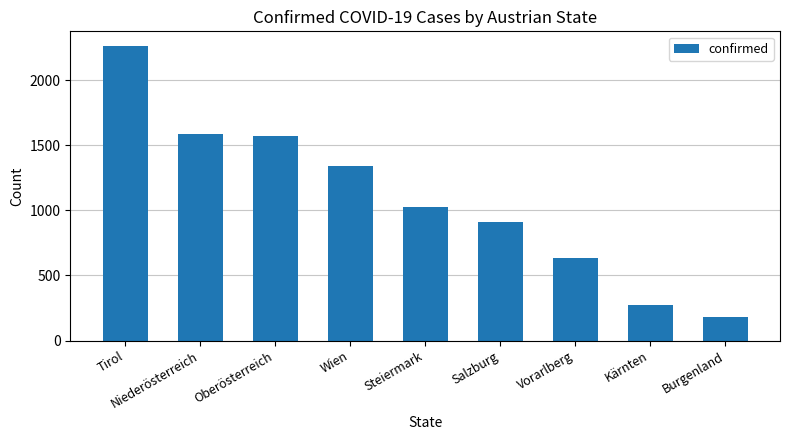

At which category does the chart reach its peak across all series?

Tirol